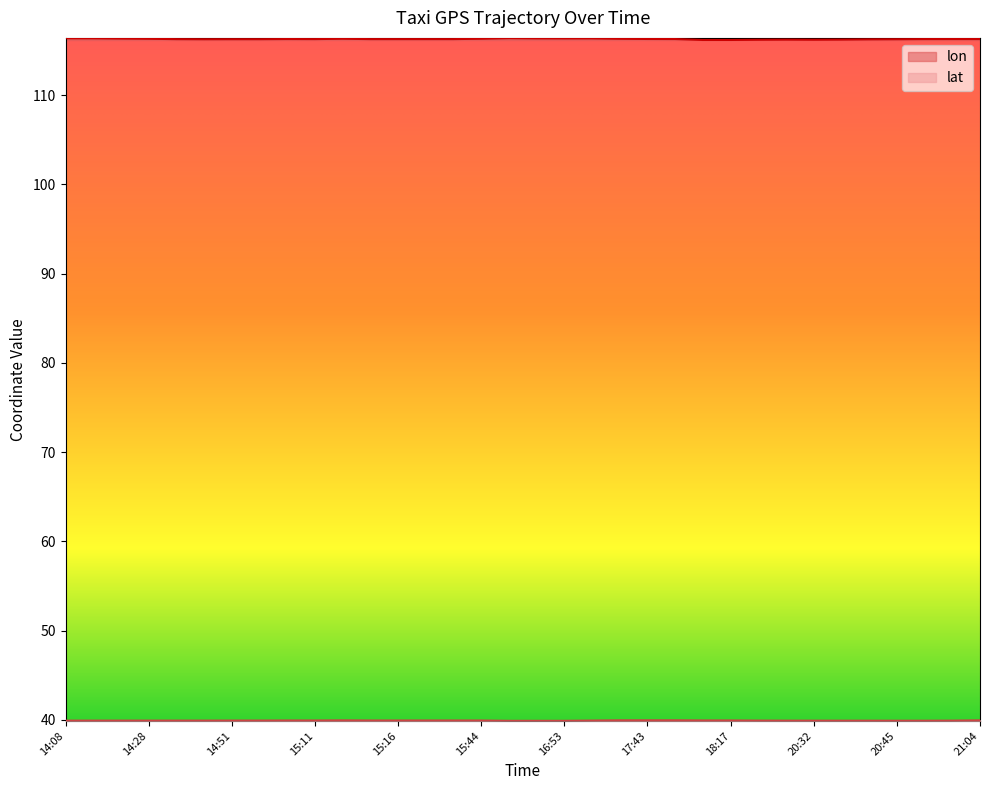

In lat, how many points are lower than both neighbors (excluding endpoints)?

7